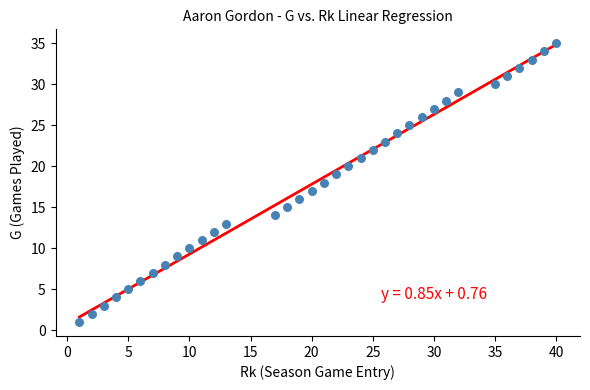

What is the range of Y values (max minus min)?

34